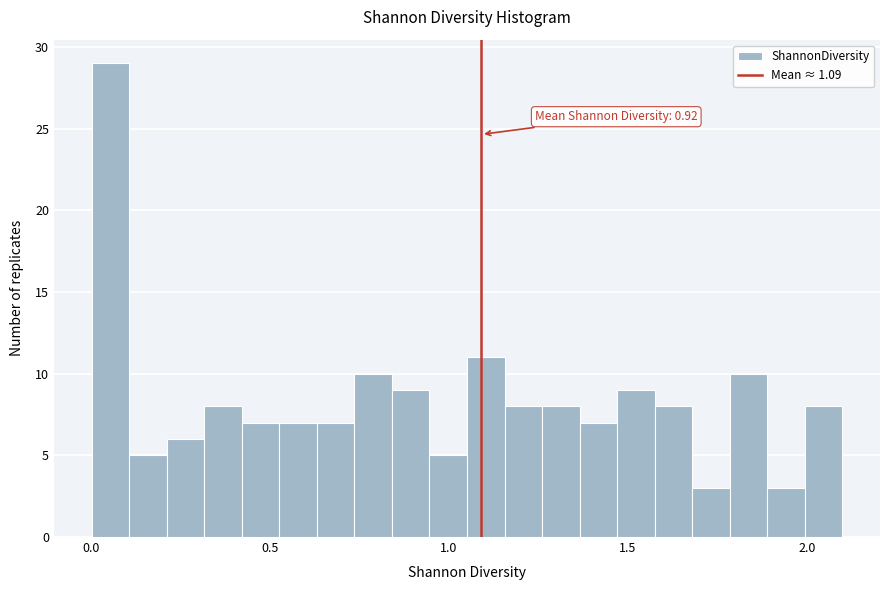

Around what value on the x-axis is the tallest bar? Give the approximate position of its centre, as read against the axis.

0.05